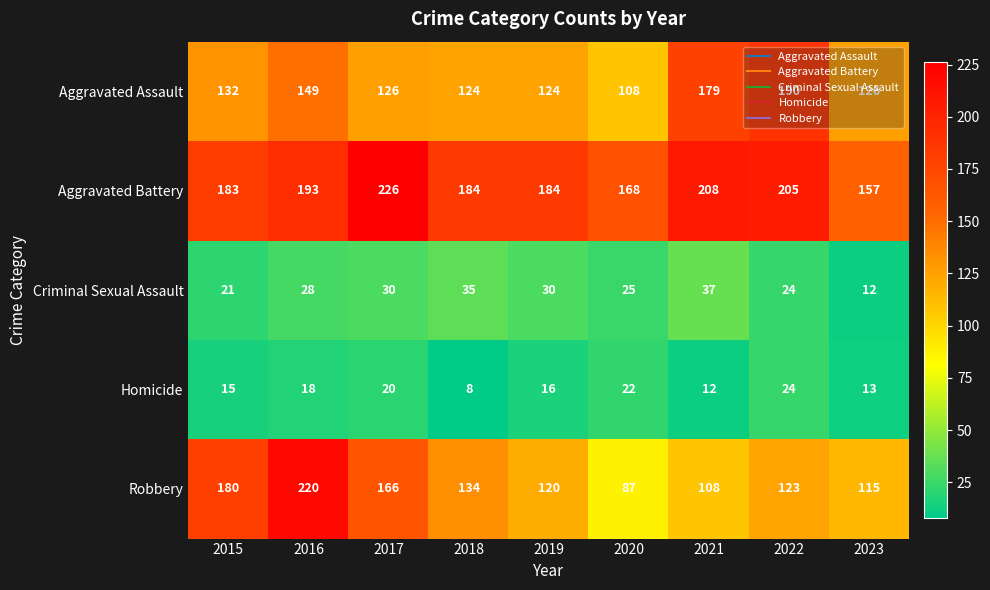

Rank the series by their maximum value, from lowest to highest.

Homicide, Criminal Sexual Assault, Aggravated Assault, Robbery, Aggravated Battery